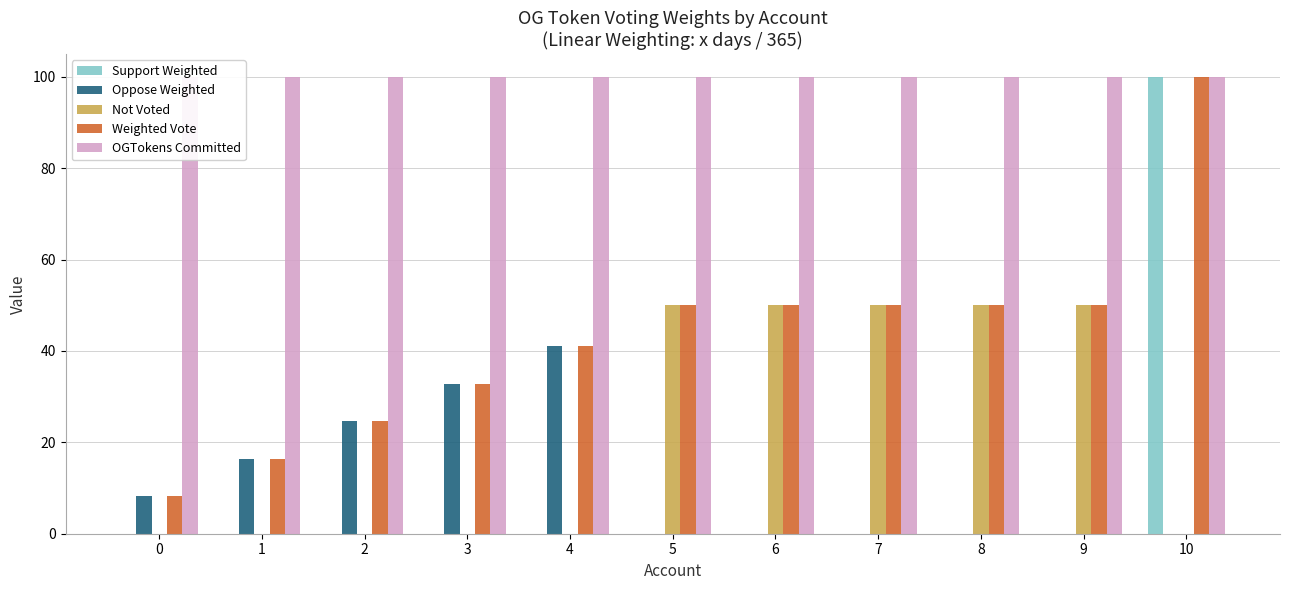

Reading left to right, list all the values displayed in this chart.

Support Weighted: 0=0.0	1=0.0	2=0.0	3=0.0	4=0.0	5=0.0	6=0.0	7=0.0	8=0.0	9=0.0	10=100.0
Oppose Weighted: 0=8.2	1=16.4	2=24.7	3=32.9	4=41.1	5=0.0	6=0.0	7=0.0	8=0.0	9=0.0	10=0.0
Not Voted: 0=0.0	1=0.0	2=0.0	3=0.0	4=0.0	5=50.0	6=50.0	7=50.0	8=50.0	9=50.0	10=0.0
Weighted Vote: 0=8.2	1=16.4	2=24.7	3=32.9	4=41.1	5=50.0	6=50.0	7=50.0	8=50.0	9=50.0	10=100.0
OGTokens Committed: 0=100.0	1=100.0	2=100.0	3=100.0	4=100.0	5=100.0	6=100.0	7=100.0	8=100.0	9=100.0	10=100.0